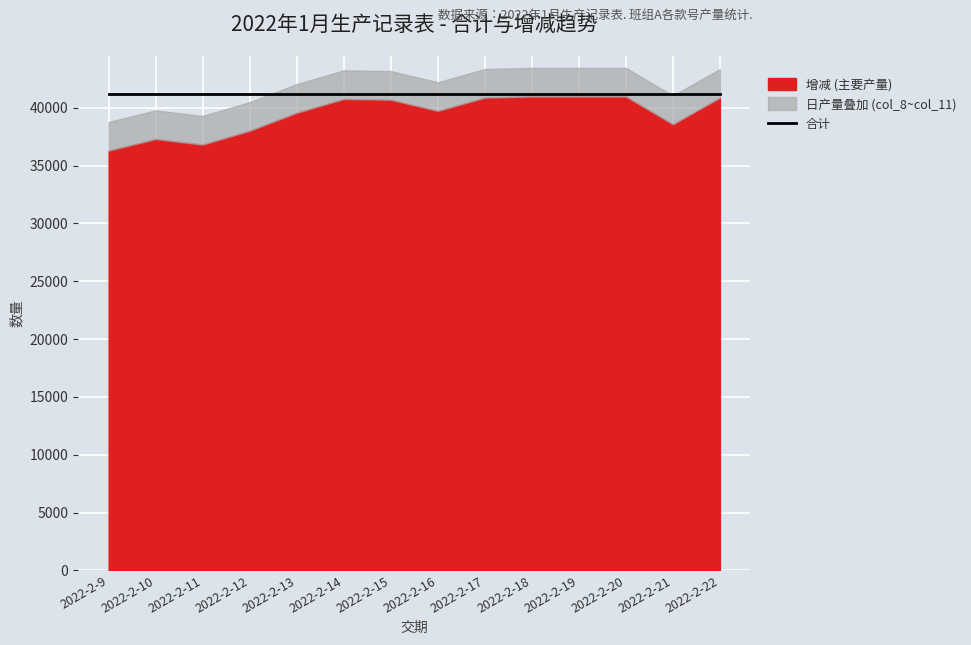

What is the total value across all series at 2022-2-22?

84532